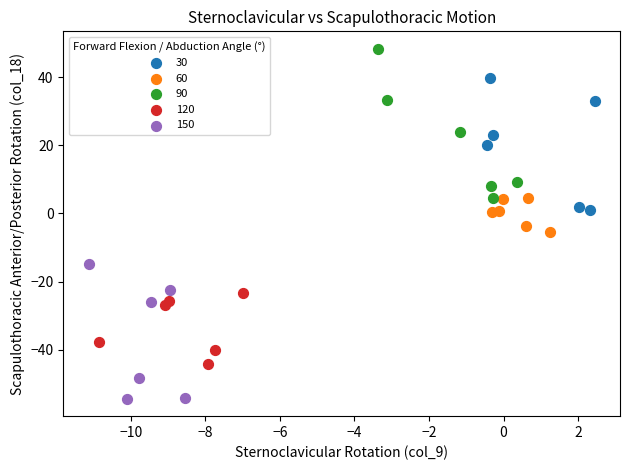

Which series contains the lowest Y value?

150